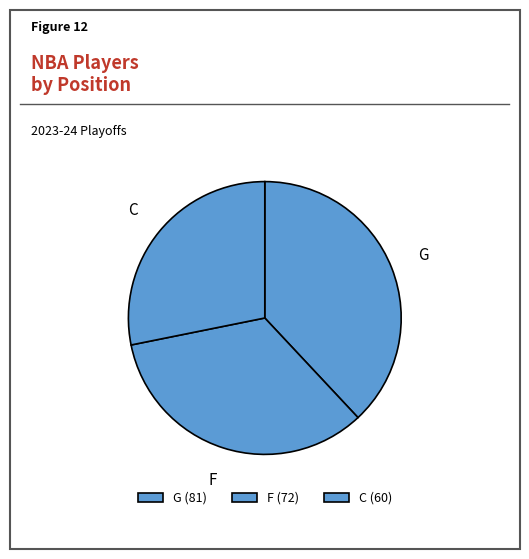

How many slices are in this pie chart?

3